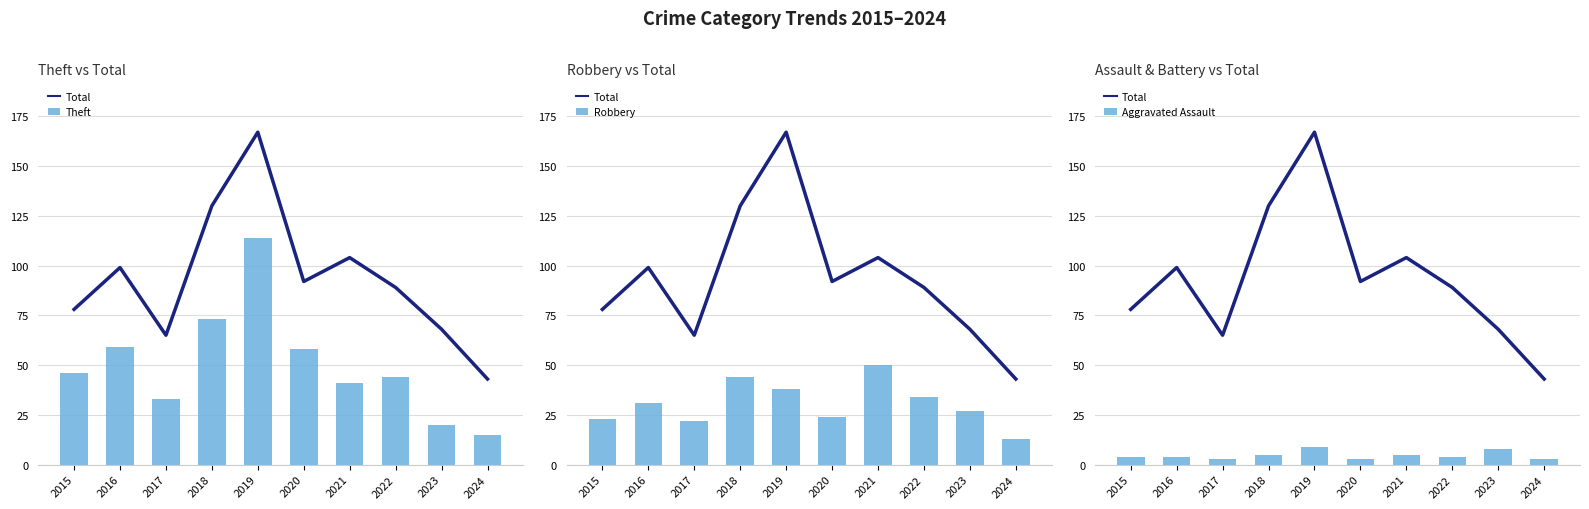

Which series has the widest spread of values?

Total